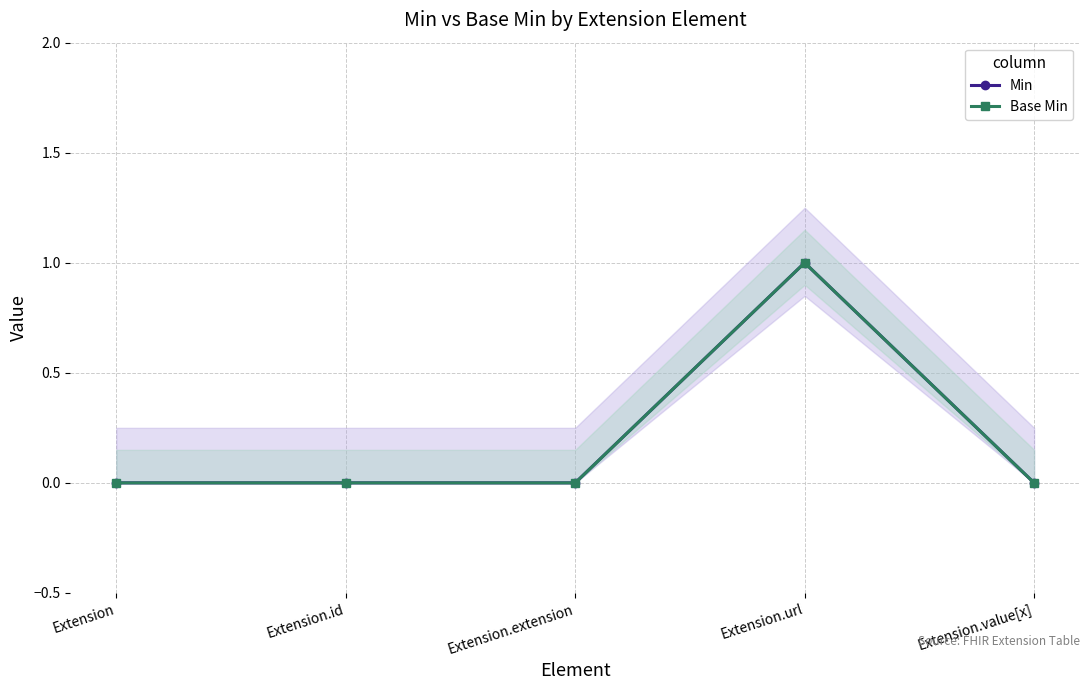

The Min series shows 0 at Extension.id. True or false?

True